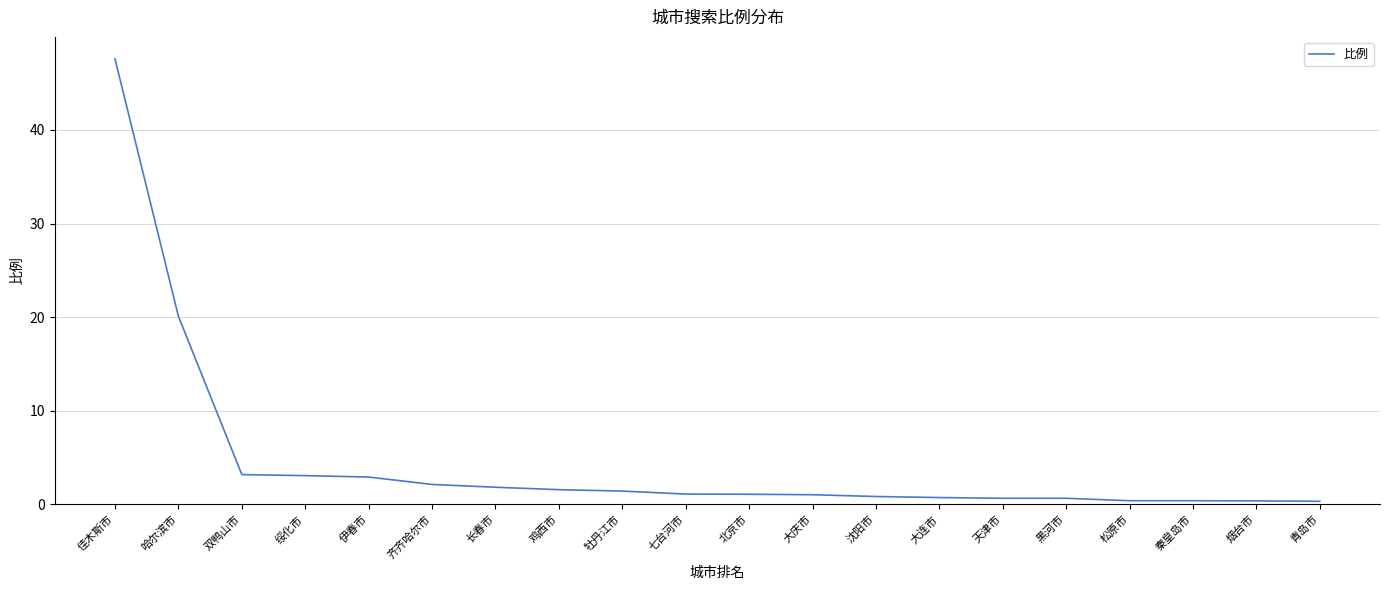

What position from the right is 长春市?

14